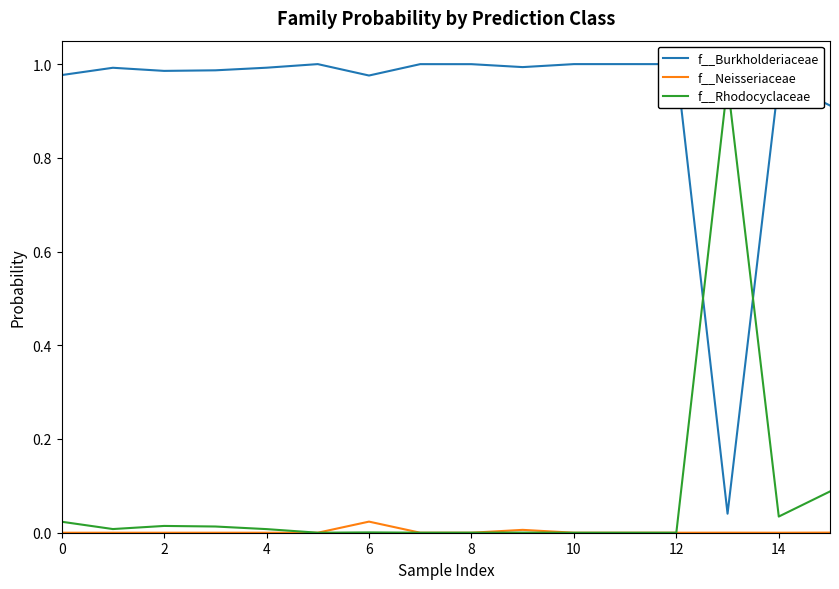

True or false: f__Rhodocyclaceae has more than 0 interior local peaks.

True